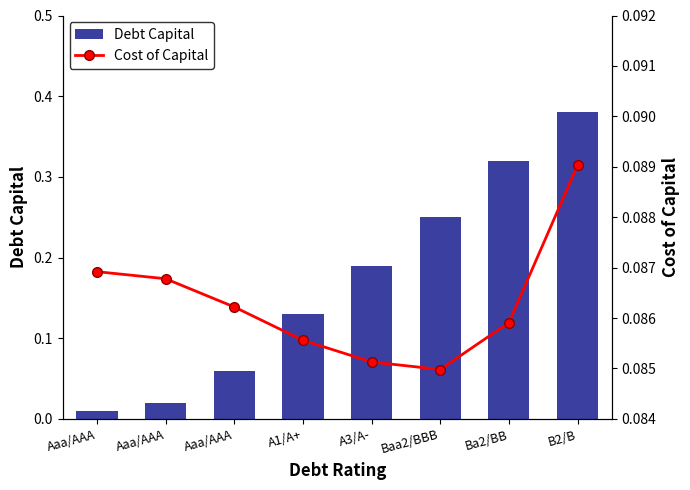

What is the value of the Cost of Capital bar at the 3rd from the left?

0.1